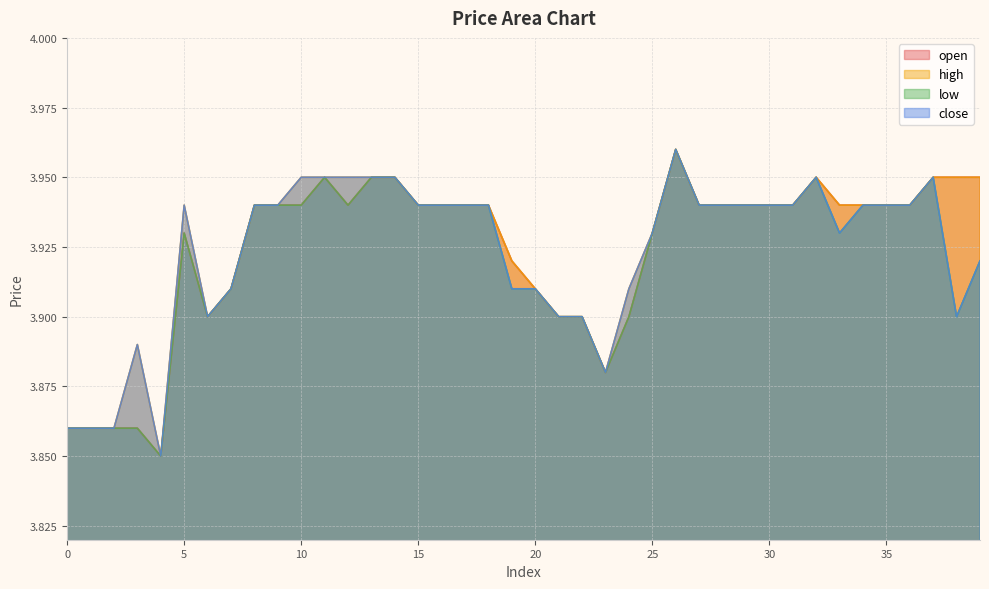

Reading right to left, extract all data points from this chart.

open: 4.0	4.0	4.0	3.9	3.9	3.9	3.9	4.0	3.9	3.9	3.9	3.9	3.9	4.0	3.9	3.9	3.9	3.9	3.9	3.9	3.9	3.9	3.9	3.9	3.9	4.0	4.0	3.9	4.0	3.9	3.9	3.9	3.9	3.9	3.9	3.9	3.9	3.9	3.9	3.9
high: 4.0	4.0	4.0	3.9	3.9	3.9	3.9	4.0	3.9	3.9	3.9	3.9	3.9	4.0	3.9	3.9	3.9	3.9	3.9	3.9	3.9	3.9	3.9	3.9	3.9	4.0	4.0	4.0	4.0	4.0	3.9	3.9	3.9	3.9	3.9	3.9	3.9	3.9	3.9	3.9
low: 3.9	3.9	4.0	3.9	3.9	3.9	3.9	4.0	3.9	3.9	3.9	3.9	3.9	4.0	3.9	3.9	3.9	3.9	3.9	3.9	3.9	3.9	3.9	3.9	3.9	4.0	4.0	3.9	4.0	3.9	3.9	3.9	3.9	3.9	3.9	3.9	3.9	3.9	3.9	3.9
close: 3.9	3.9	4.0	3.9	3.9	3.9	3.9	4.0	3.9	3.9	3.9	3.9	3.9	4.0	3.9	3.9	3.9	3.9	3.9	3.9	3.9	3.9	3.9	3.9	3.9	4.0	4.0	4.0	4.0	4.0	3.9	3.9	3.9	3.9	3.9	3.9	3.9	3.9	3.9	3.9